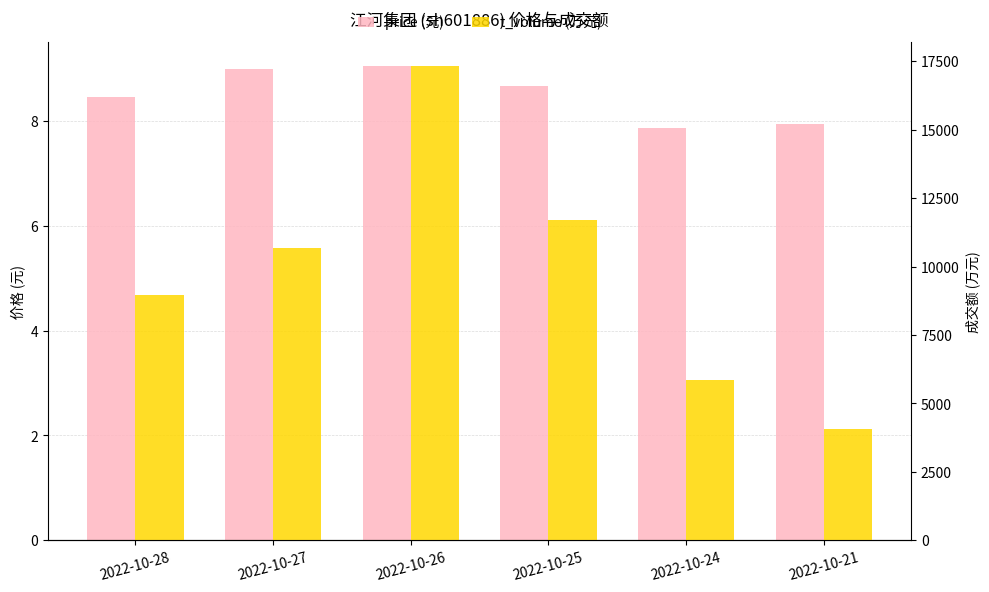

How many data points in price (元) are above 8?

4